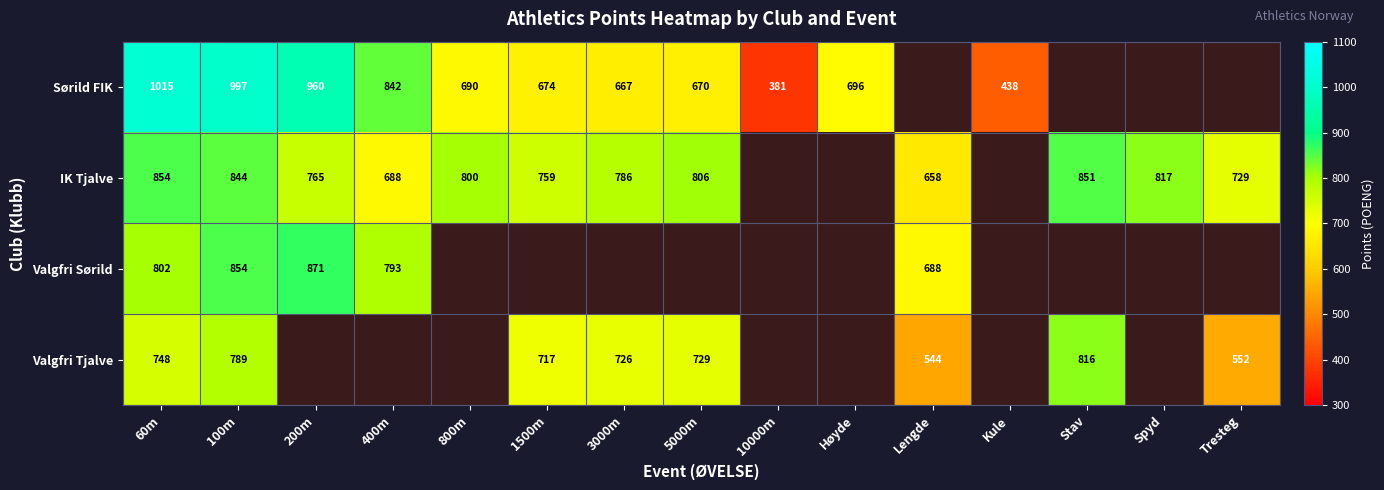

The Valgfri Tjalve series shows 267 at Lengde. True or false?

False